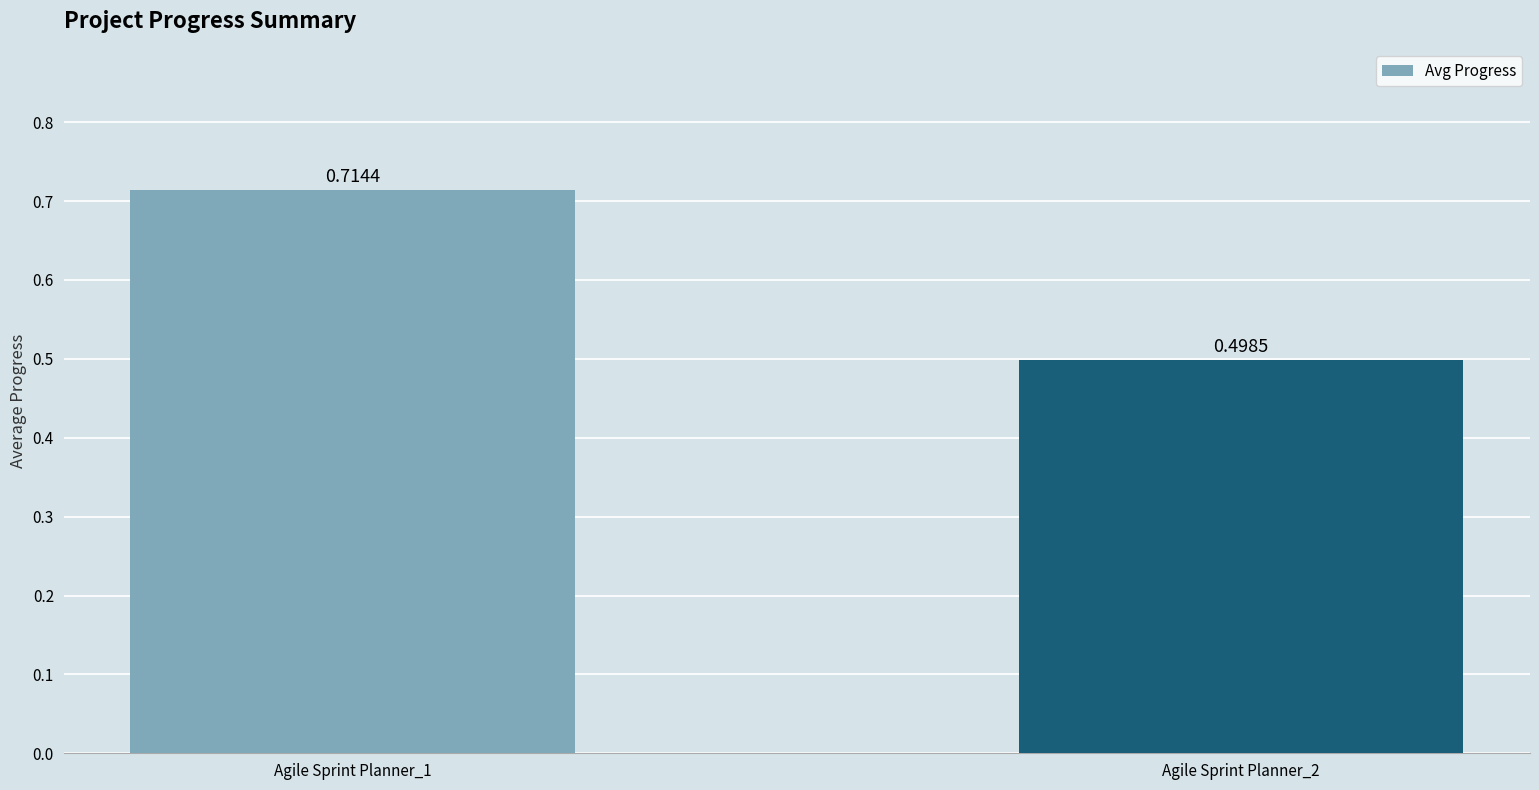

What is the value of the 2nd bar from the left?

0.5